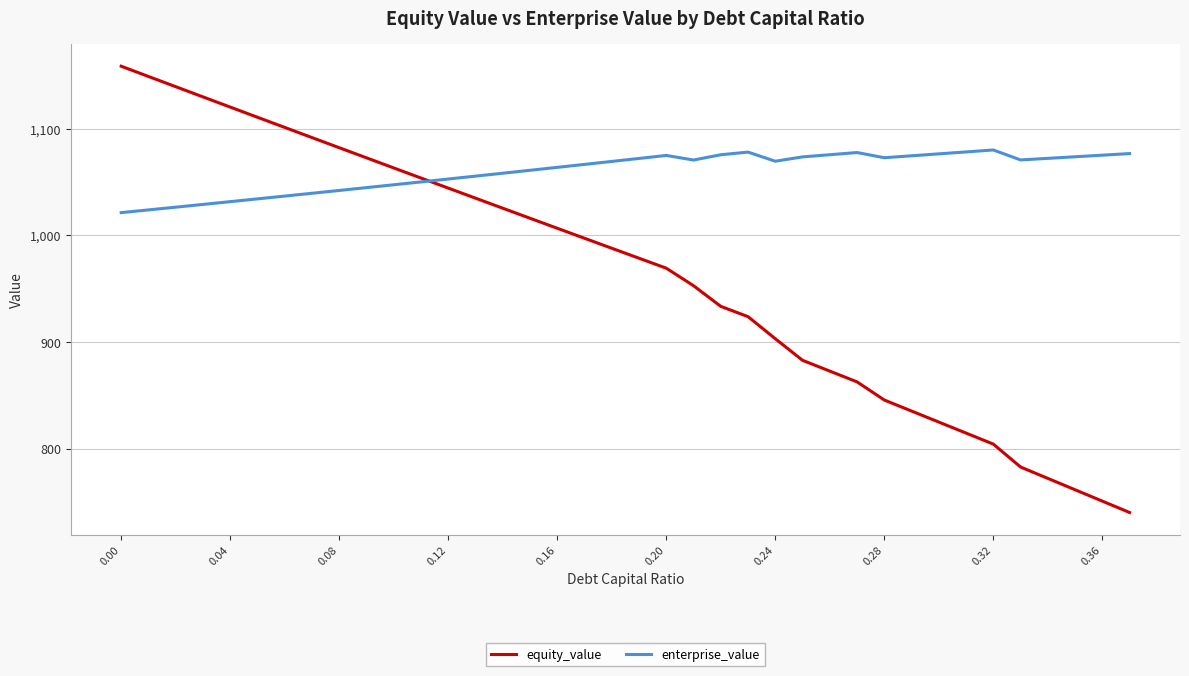

Rank the series by their average value, from highest to lowest.

enterprise_value, equity_value